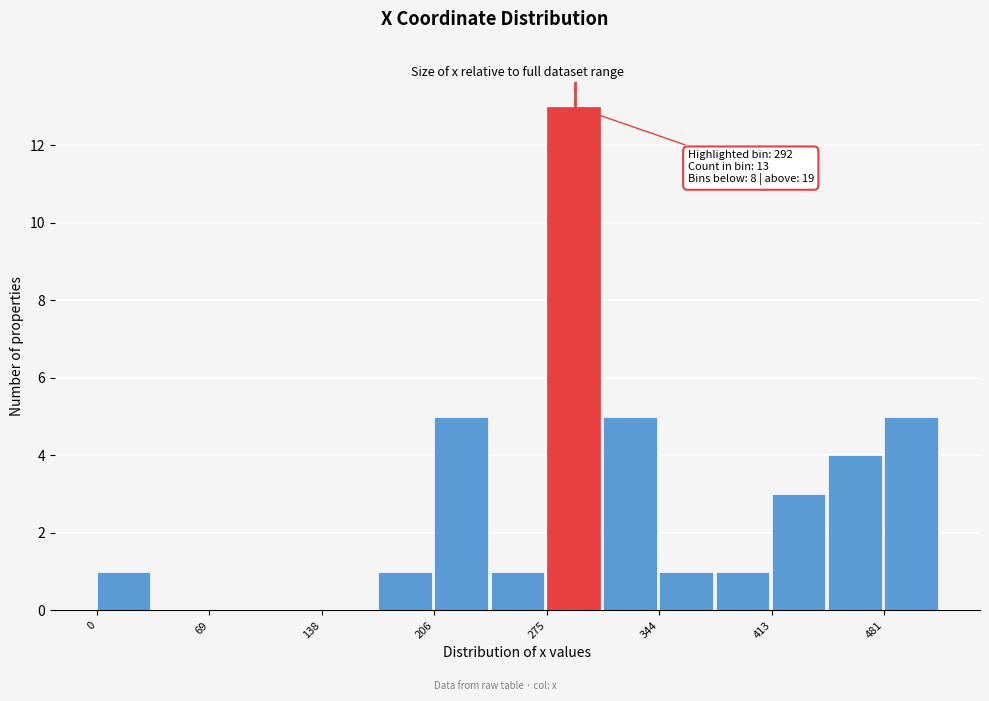

Around what value on the x-axis is the tallest bar? Give the approximate position of its centre, as read against the axis.

290